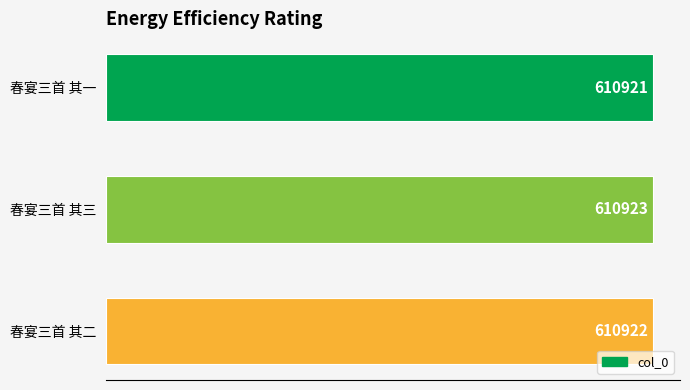

What is the value of the 1st bar from the top?

610921